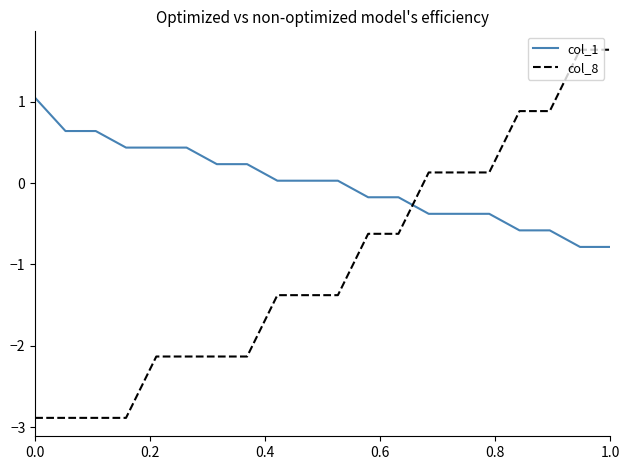

True or false: col_1 and col_8 intersect in this chart.

True